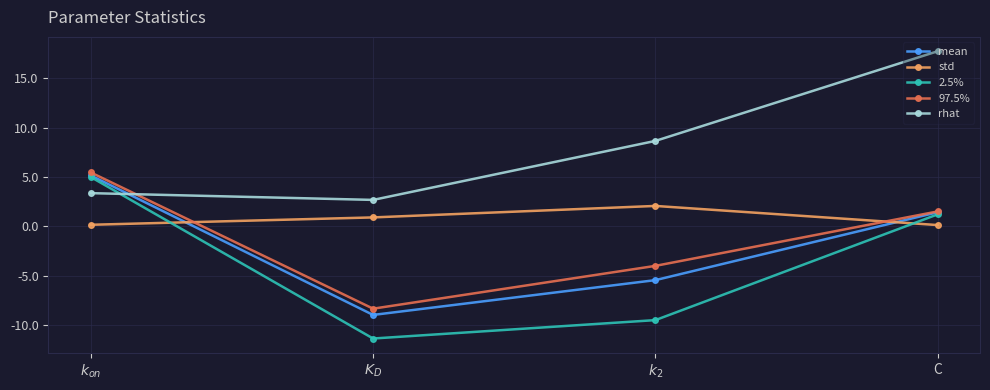

True or false: rhat has more than 0 interior local peaks.

False